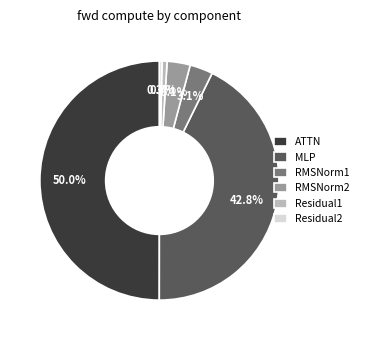

How many slices are in this pie chart?

6